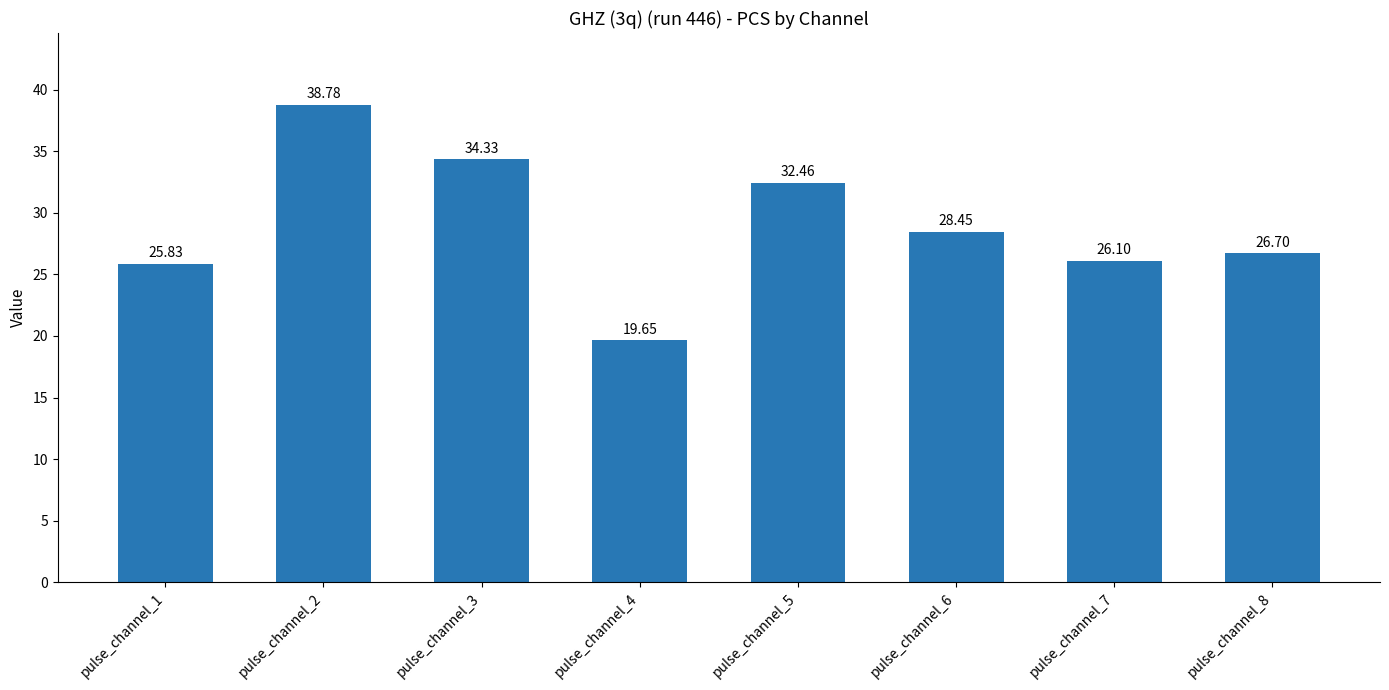

Where does the data first go above 28?

pulse_channel_2